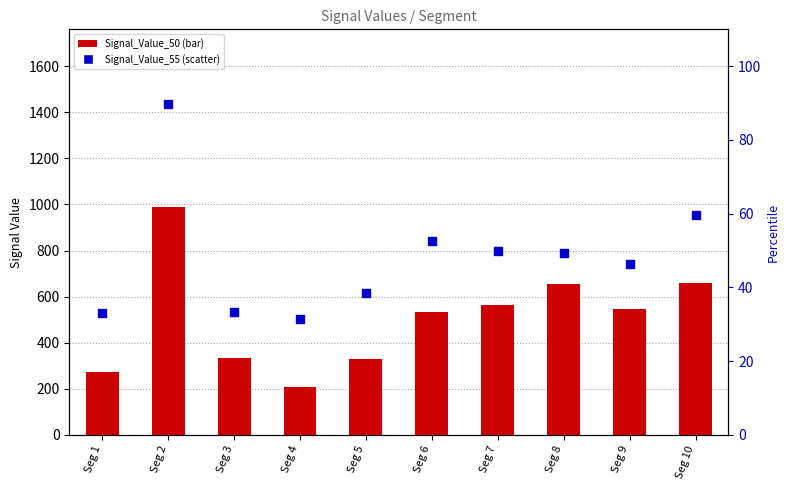

At how many categories does at least one series exceed 77?

10